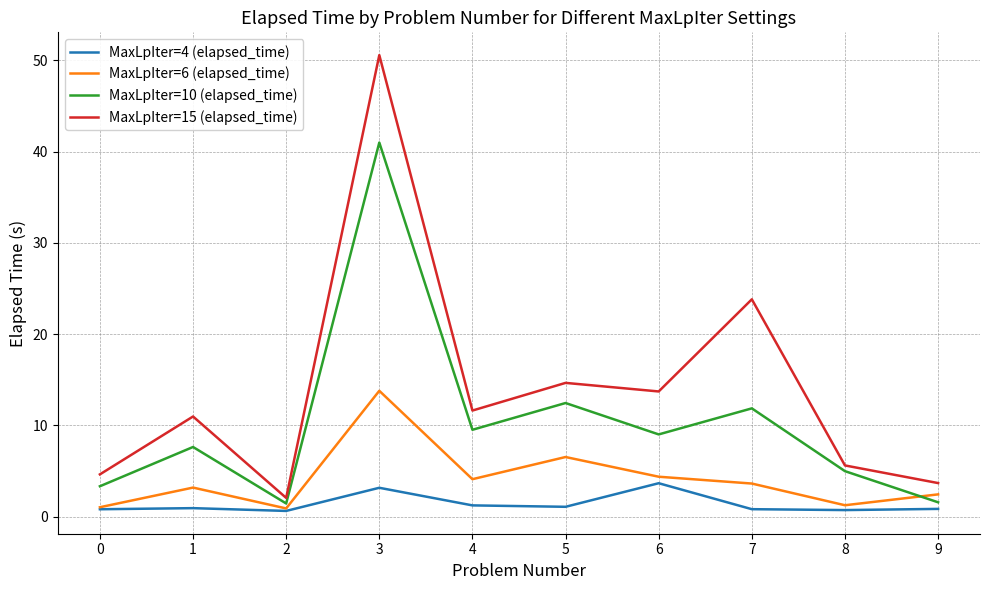

True or false: MaxLpIter=10 (elapsed_time) has a value of 4.4 at 6.

False